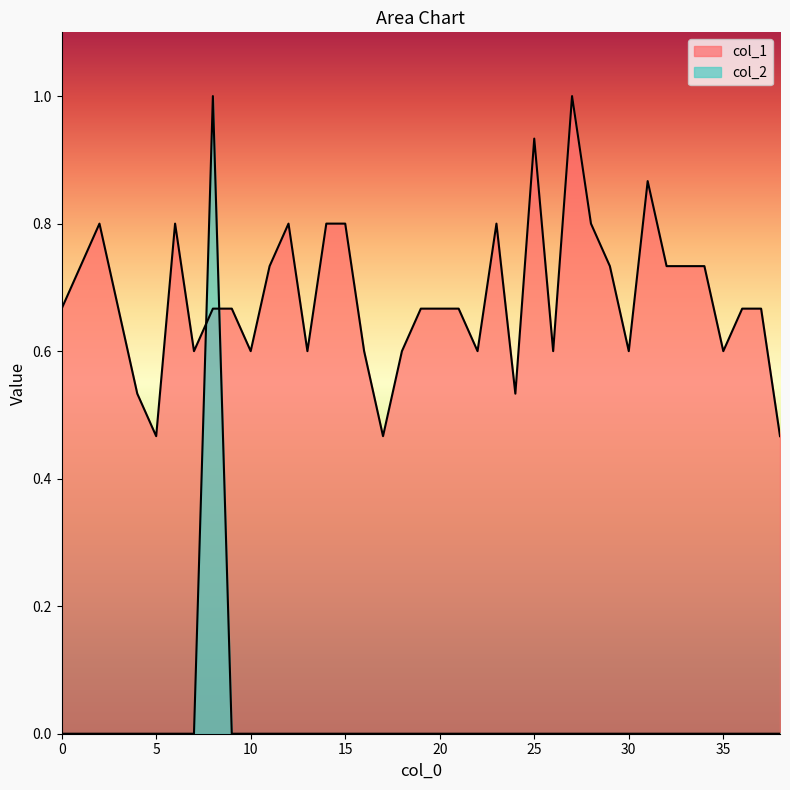

At which category is the sum across all series the highest?

8